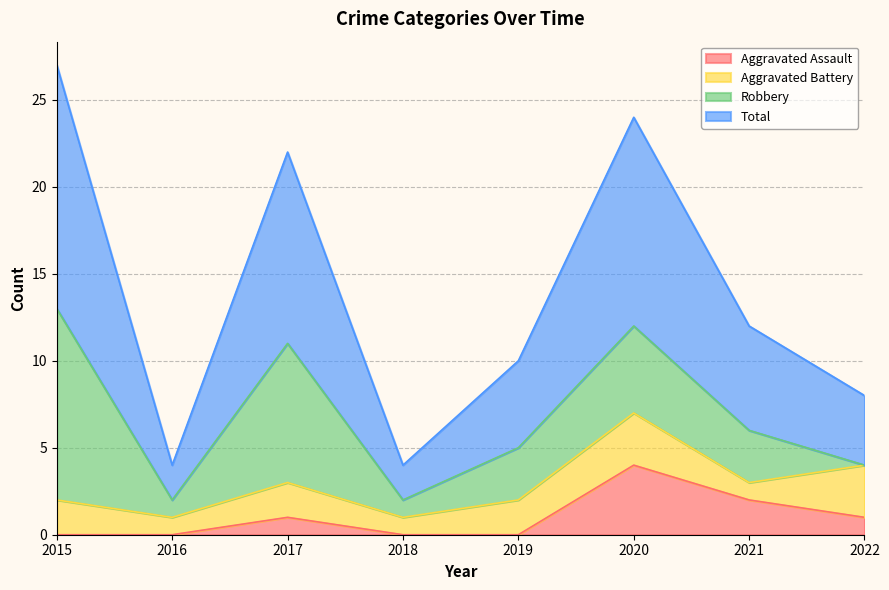

Which category has the highest value in the Aggravated Assault series?

2020